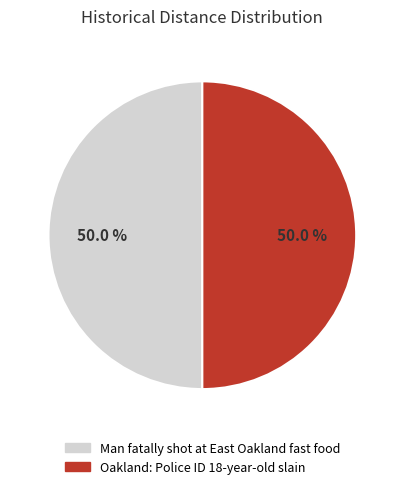

To the nearest percent, what is the difference between the Oakland: Police ID 18-year-old slain and Man fatally shot at East Oakland fast food slice percentages?

0%